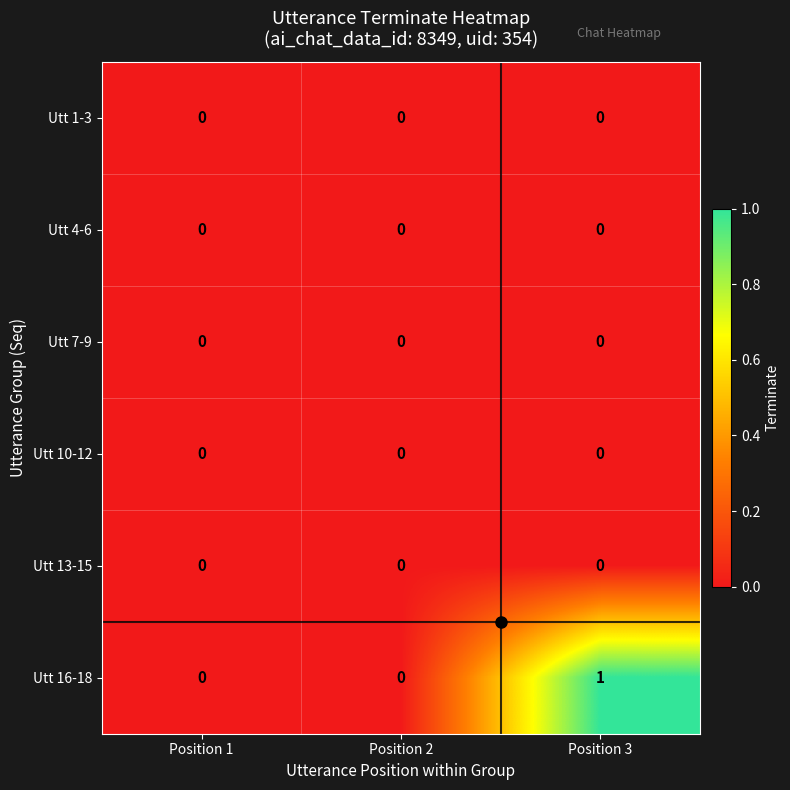

Is it true that Utt 7-9 equals 0 at Position 1?

True